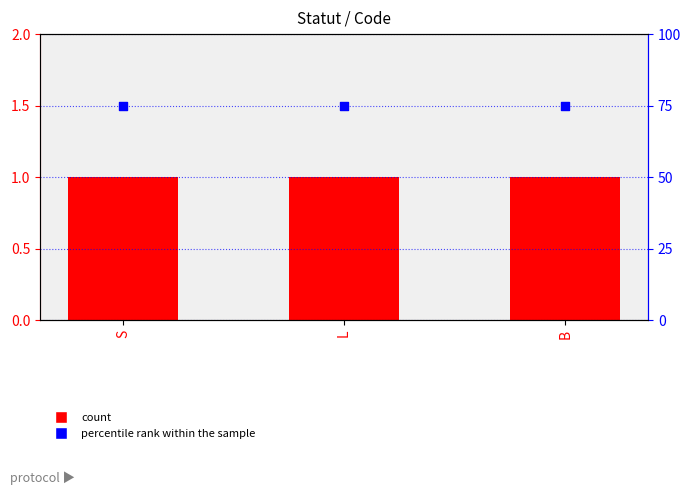

At how many categories does at least one series exceed 50?

3